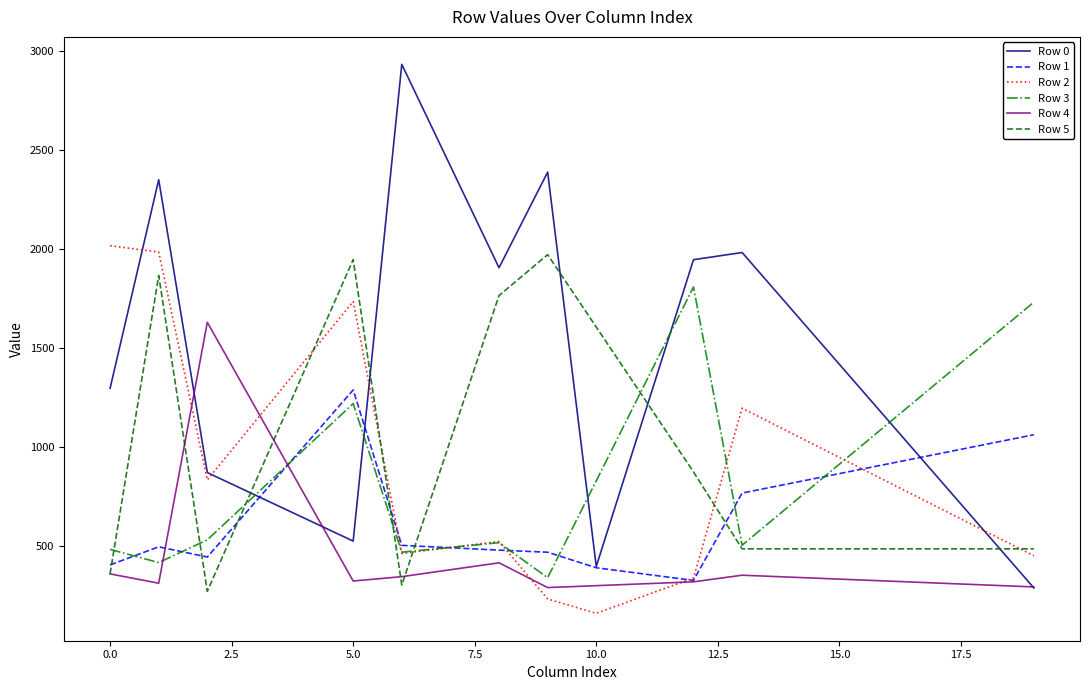

How many intersections are there between Row 3 and Row 4?

2